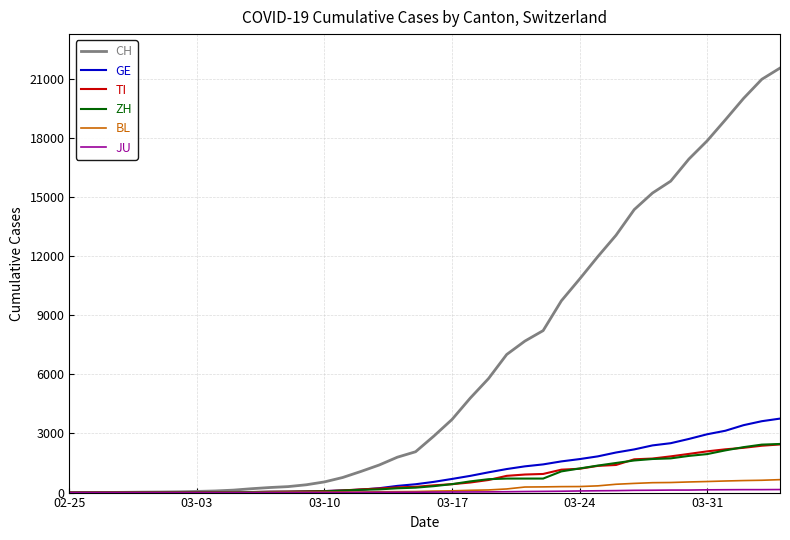

Which series has the largest total across all categories?

CH